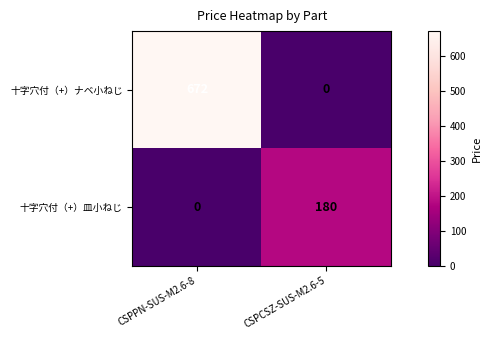

List the series in order of their overall mean, lowest first.

十字穴付（+）皿小ねじ, 十字穴付（+）ナベ小ねじ